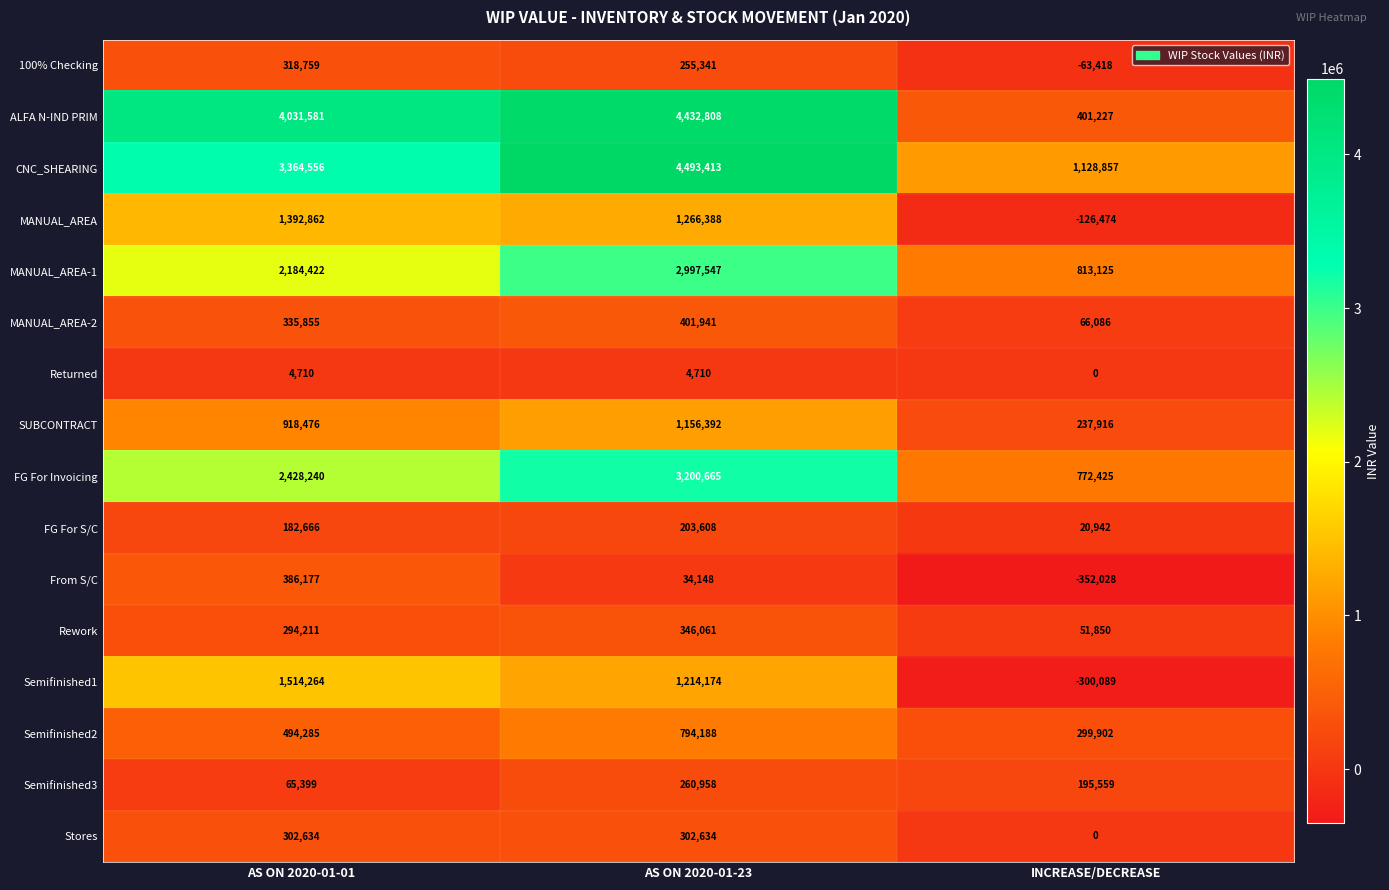

Rank the series by their maximum value, from lowest to highest.

Returned, FG For S/C, Semifinished3, Stores, 100% Checking, Rework, From S/C, MANUAL_AREA-2, Semifinished2, SUBCONTRACT, MANUAL_AREA, Semifinished1, MANUAL_AREA-1, FG For Invoicing, ALFA N-IND PRIM, CNC_SHEARING